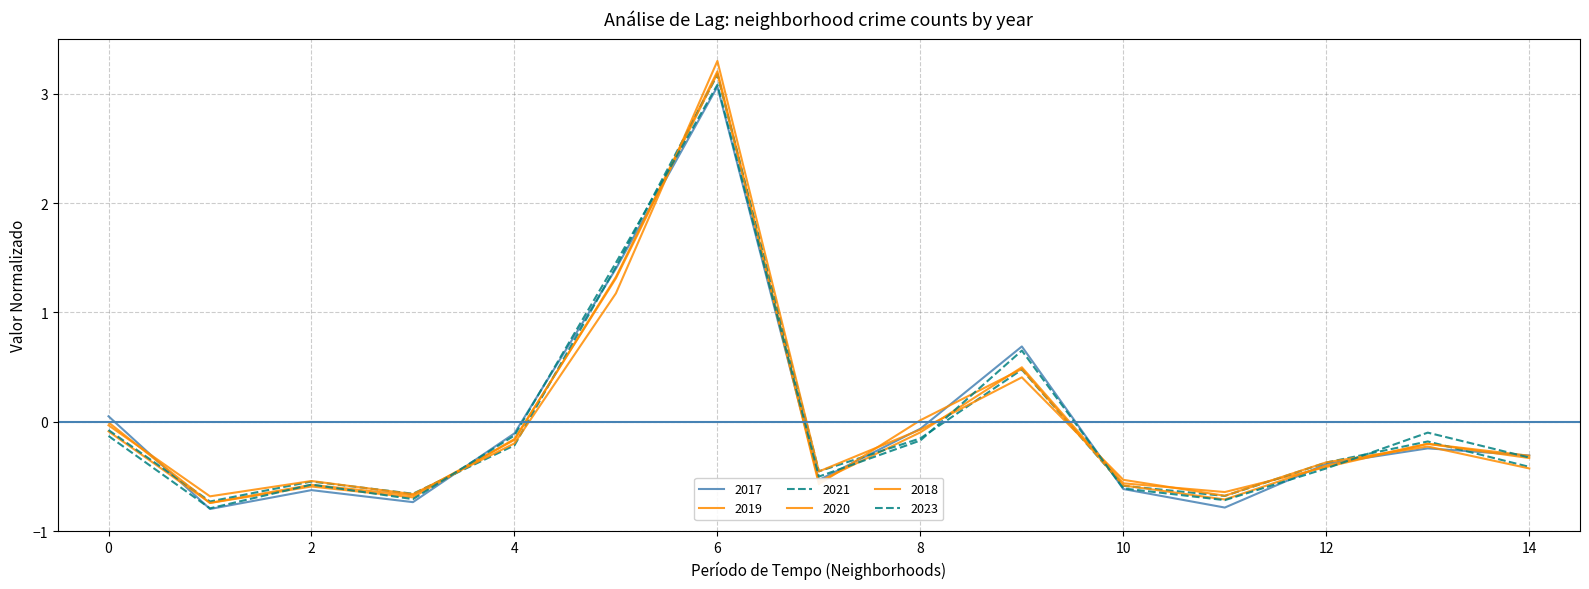

Is this an area chart (filled region under the line)?

No